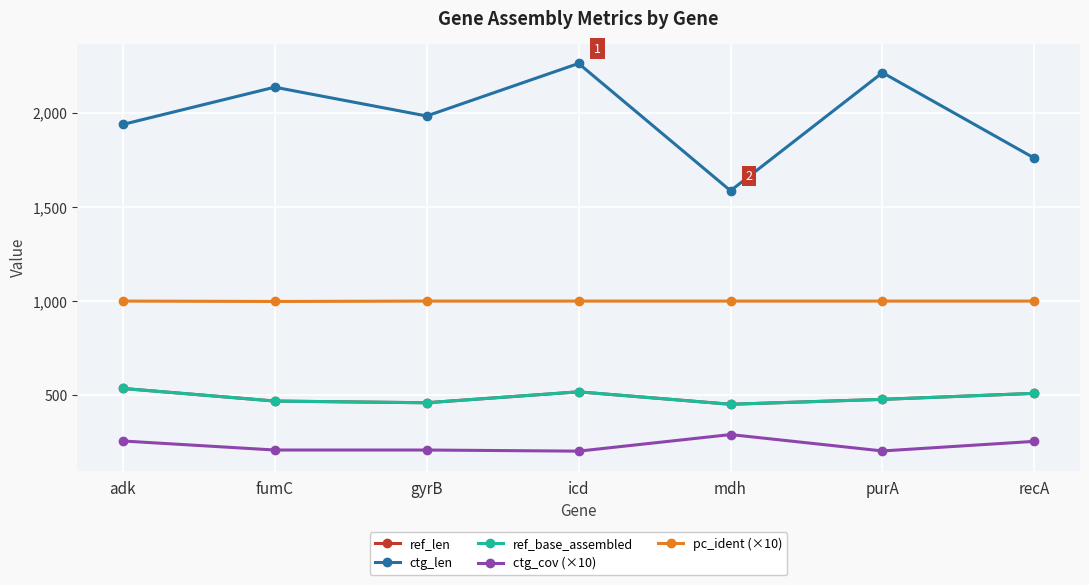

True or false: ref_base_assembled and pc_ident (×10) intersect in this chart.

False